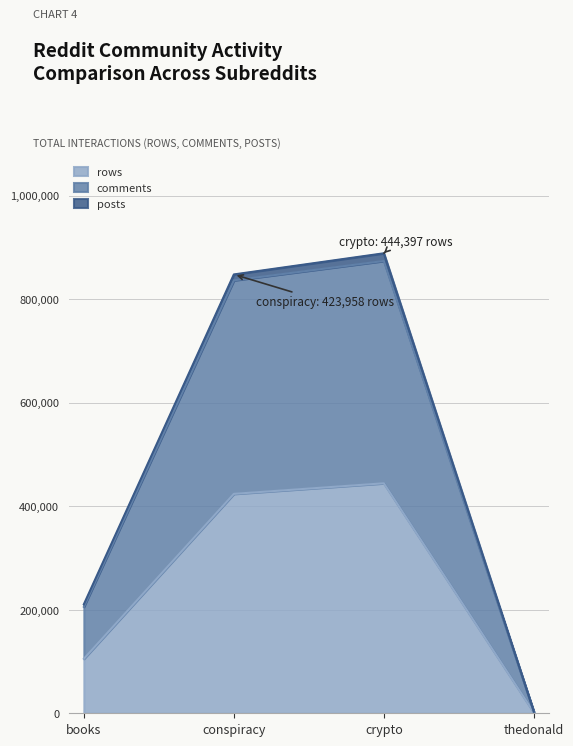

True or false: comments has a value of 873976 at crypto.

True